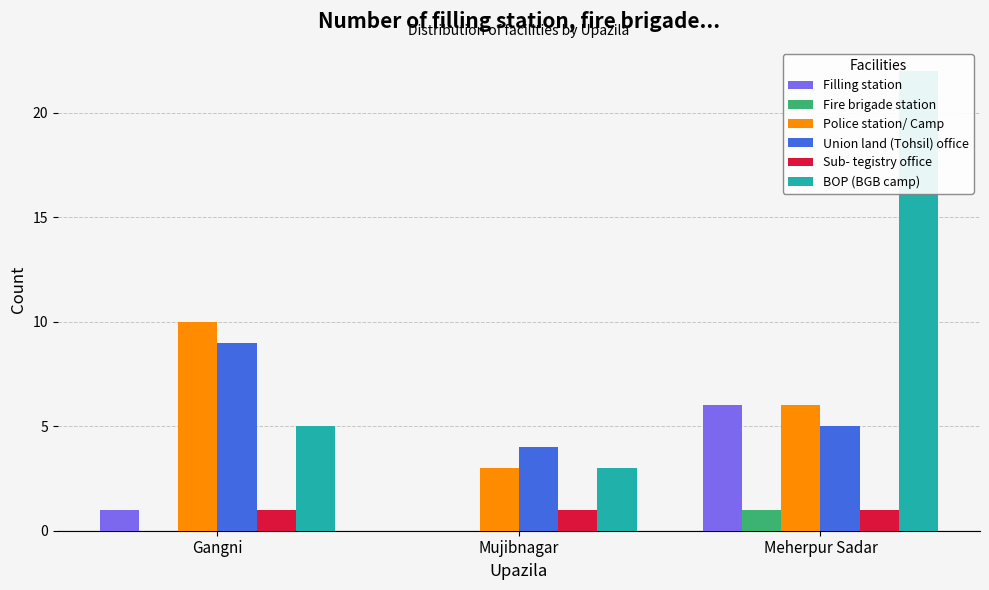

Reading left to right, transcribe all the data shown in this chart.

Filling station: 1	0	6
Fire brigade station: 0	0	1
Police station/ Camp: 10	3	6
Union land (Tohsil) office: 9	4	5
Sub- tegistry office: 1	1	1
BOP (BGB camp): 5	3	22